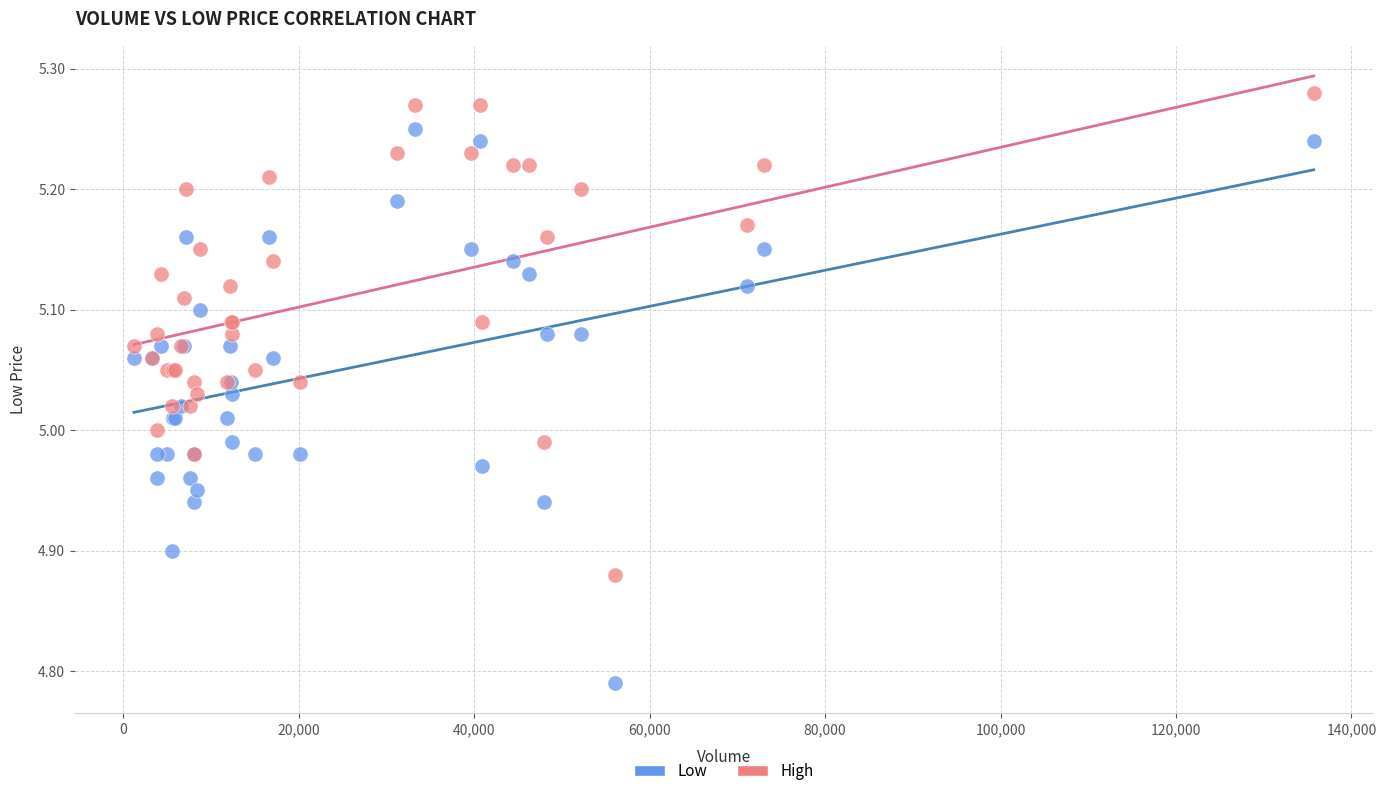

What are all the series names shown in the legend?

Low, High